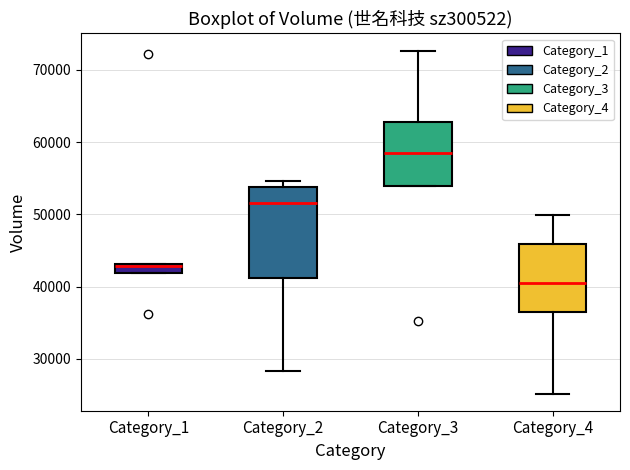

Which box has the highest median line?

Category_3